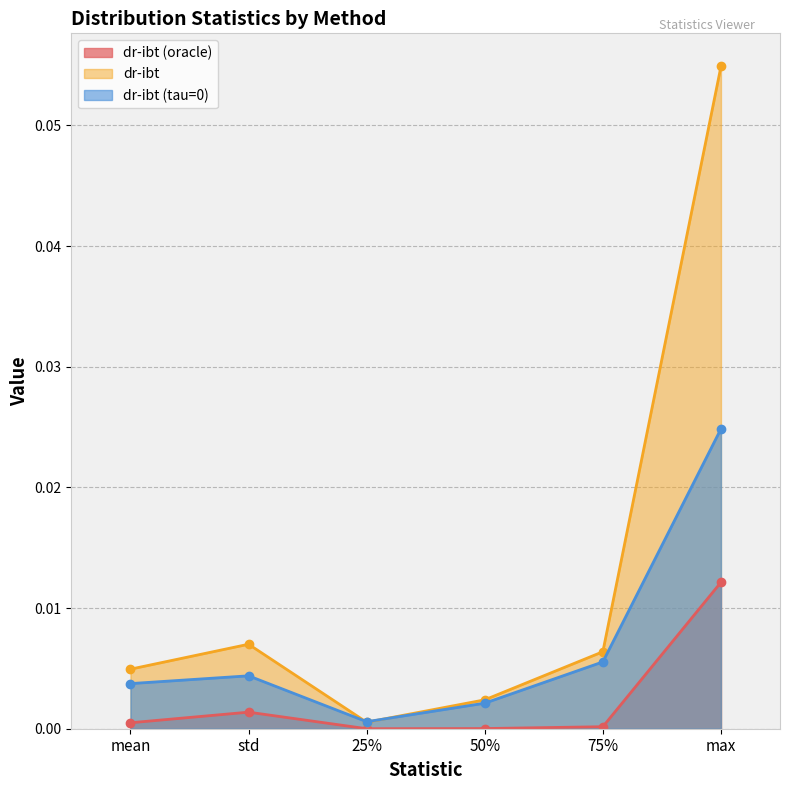

True or false: dr-ibt and dr-ibt (oracle) cross at least once.

False